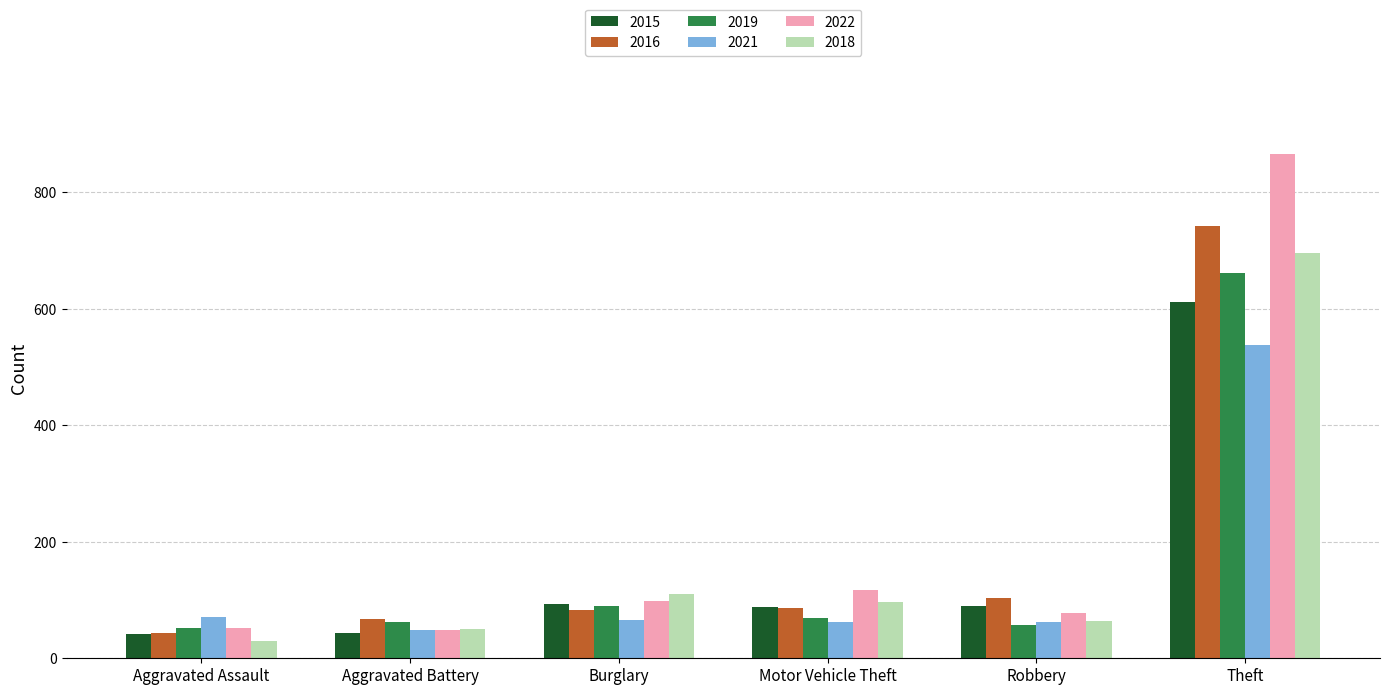

What is the approximate value of 2016 at Burglary, to the nearest 50?

100